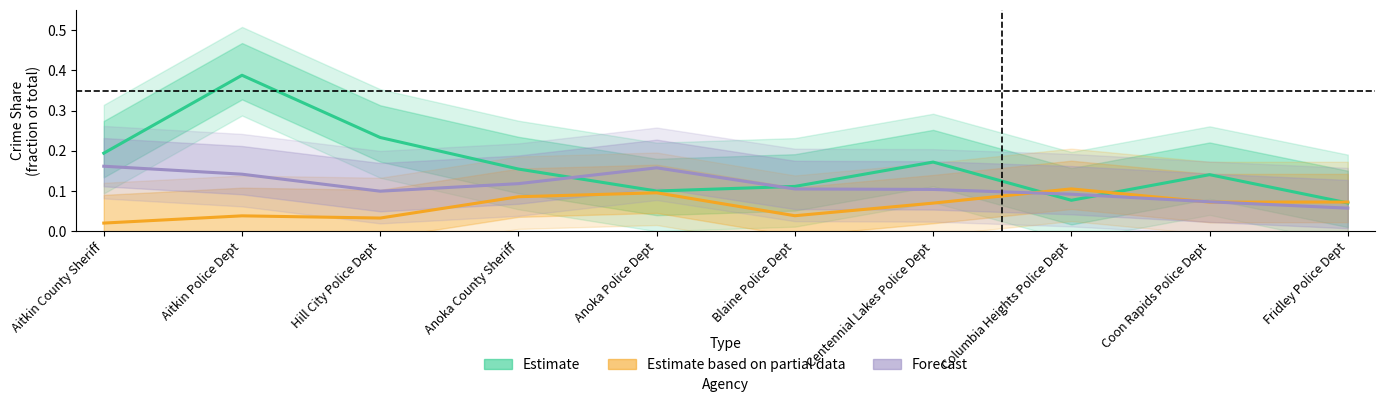

What is the difference between the highest and lowest values at Anoka County Sheriff?

0.1